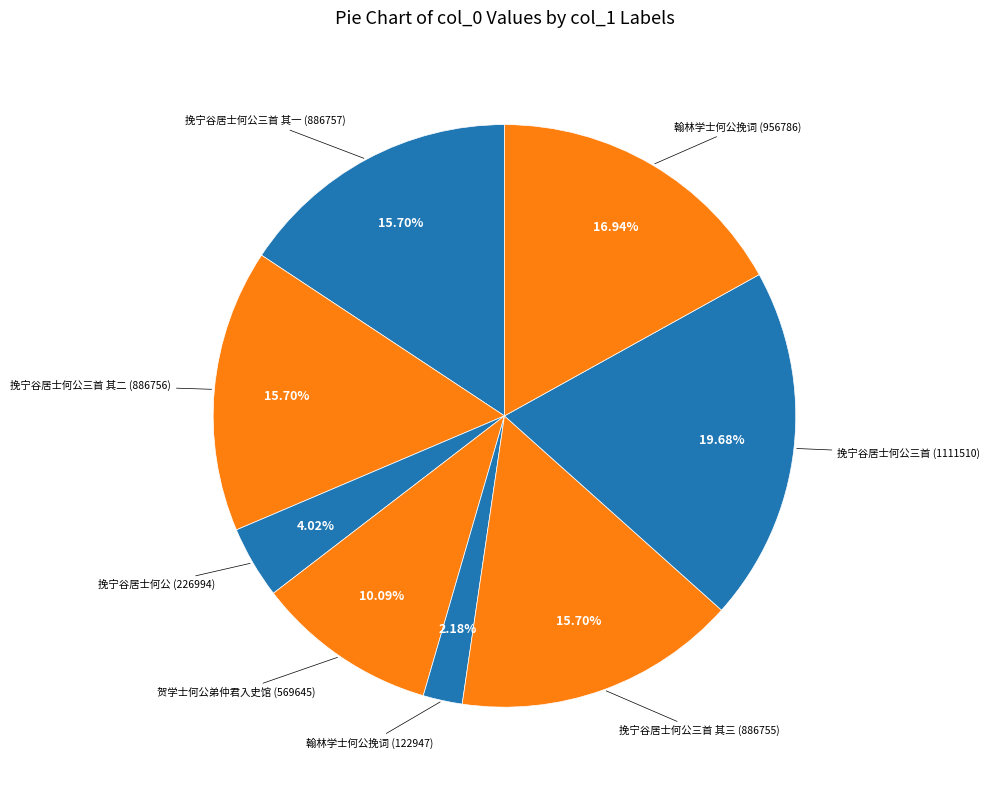

Count the number of slices in the pie.

8